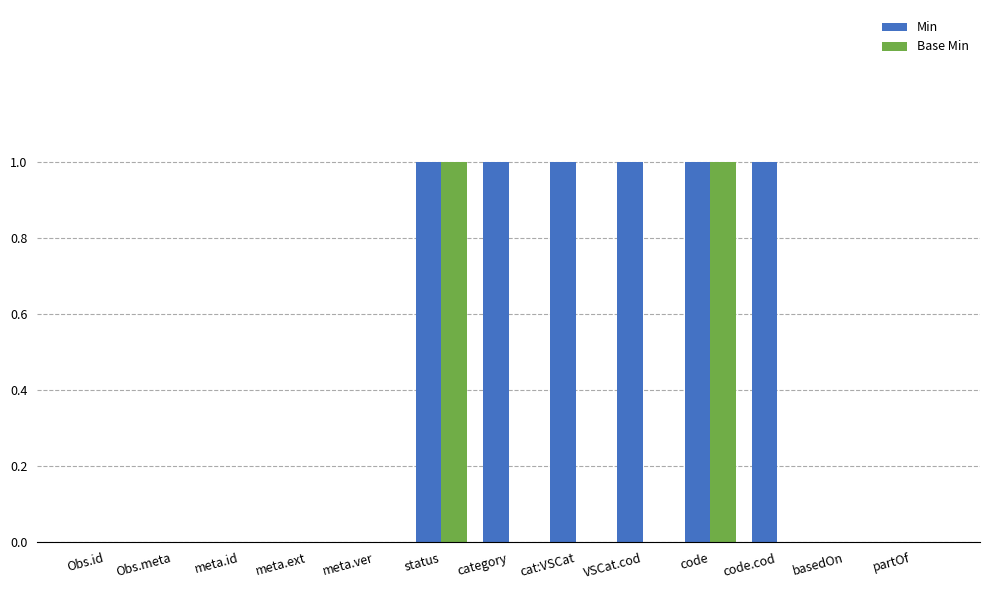

The Base Min series shows 0 at meta.id. True or false?

True